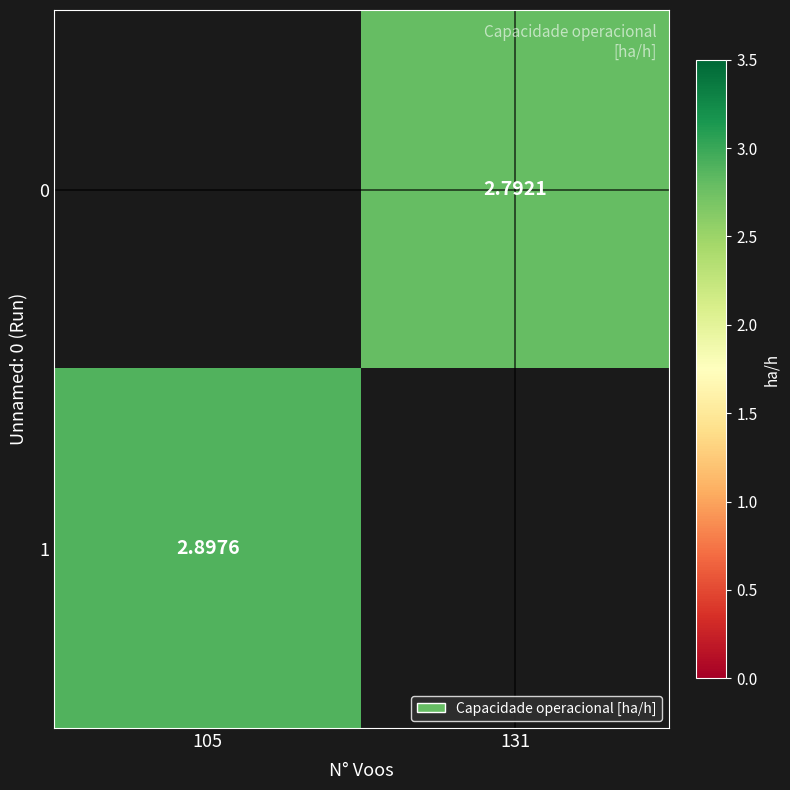

List the series in order of their overall mean, lowest first.

0, 1